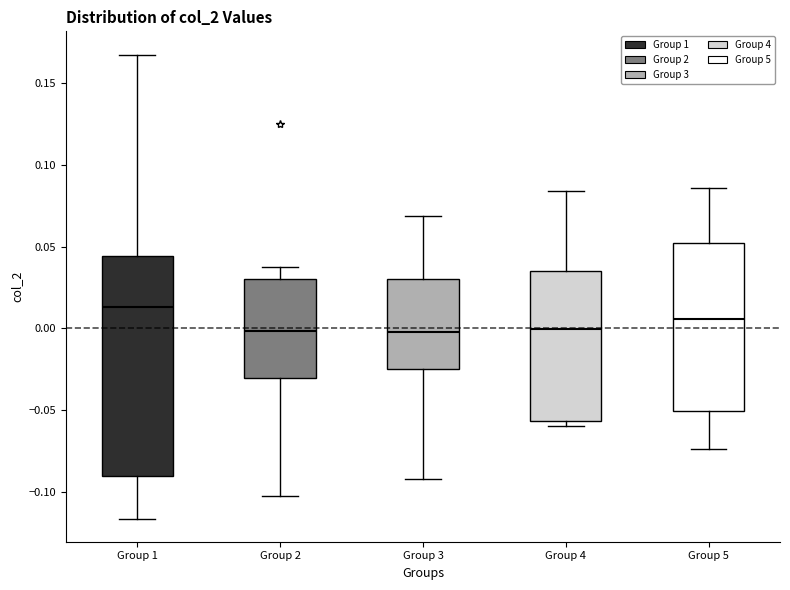

Where is the upper edge of the box for Group 4 on the y-axis? The values are not printed on the chart, so give them approximately, as read against the axis.

0.035